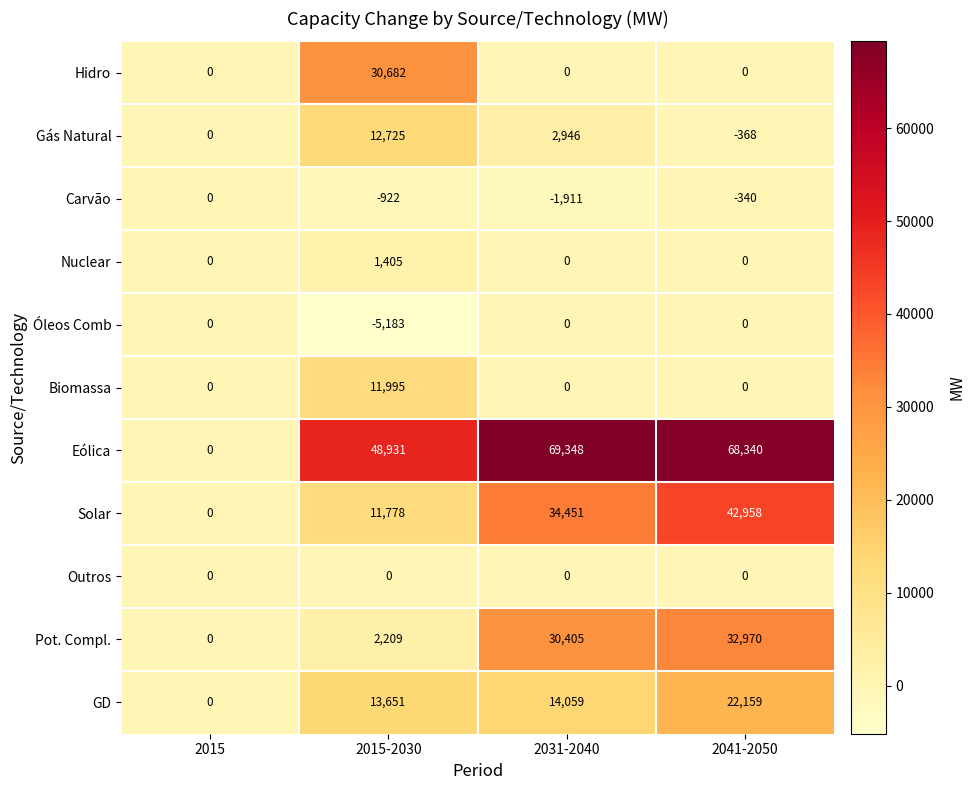

At which category does the chart reach its peak across all series?

2031-2040